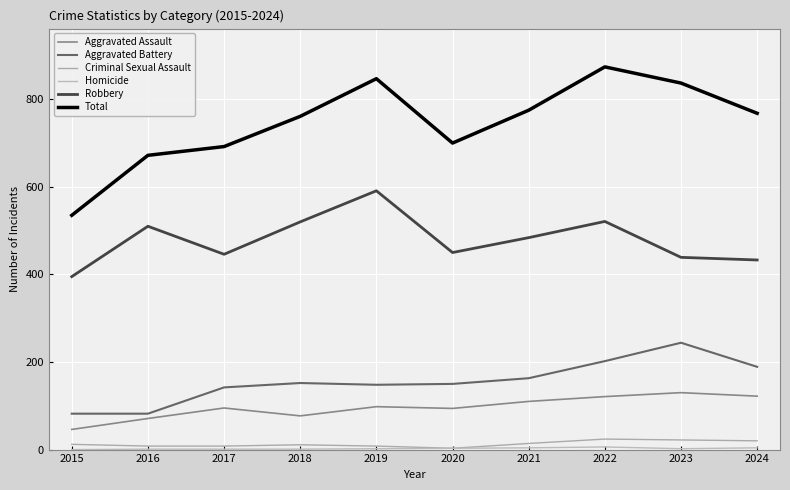

What is the sum of all Aggravated Battery values?

1554